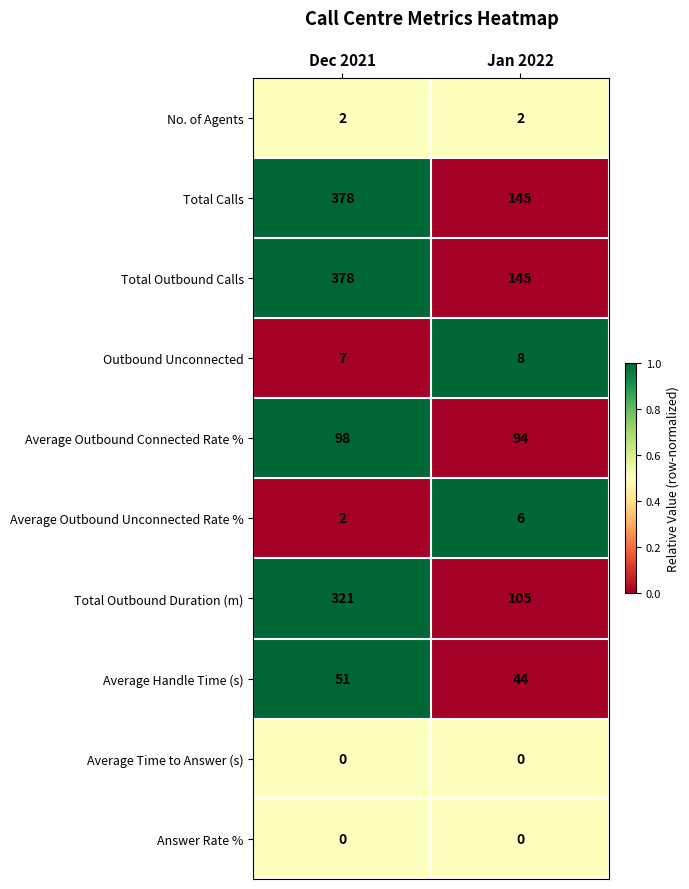

Reading left to right, list all the values displayed in this chart.

No. of Agents: Dec 2021=2	Jan 2022=2
Total Calls: Dec 2021=378	Jan 2022=145
Total Outbound Calls: Dec 2021=378	Jan 2022=145
Outbound Unconnected: Dec 2021=7	Jan 2022=8
Average Outbound Connected Rate %: Dec 2021=98	Jan 2022=94
Average Outbound Unconnected Rate %: Dec 2021=2	Jan 2022=6
Total Outbound Duration (m): Dec 2021=321	Jan 2022=105
Average Handle Time (s): Dec 2021=51	Jan 2022=44
Average Time to Answer (s): Dec 2021=0	Jan 2022=0
Answer Rate %: Dec 2021=0	Jan 2022=0